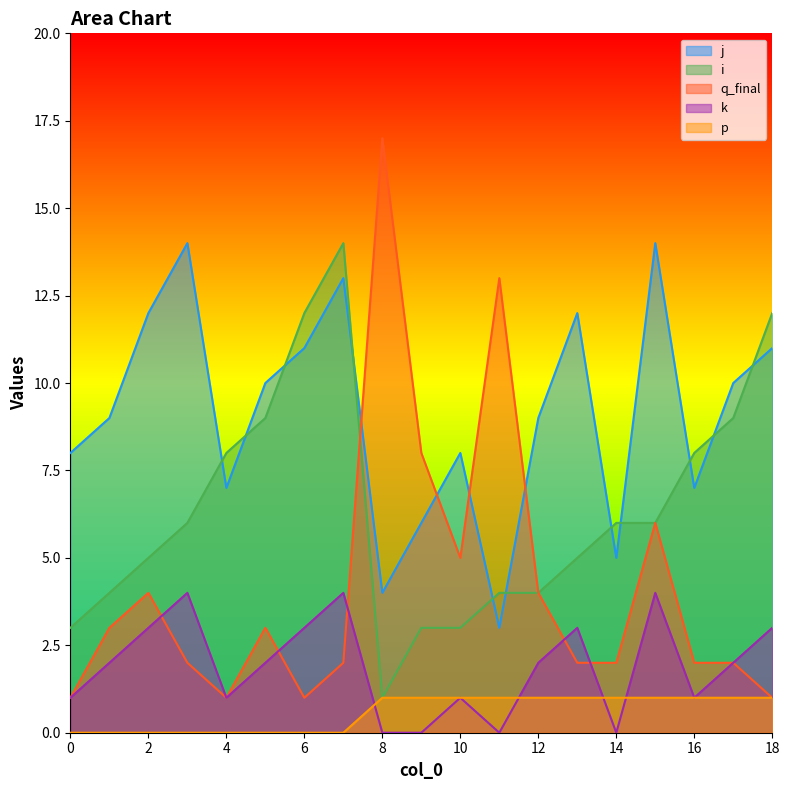

True or false: q_final has more than 2 points higher than both neighbors.

True